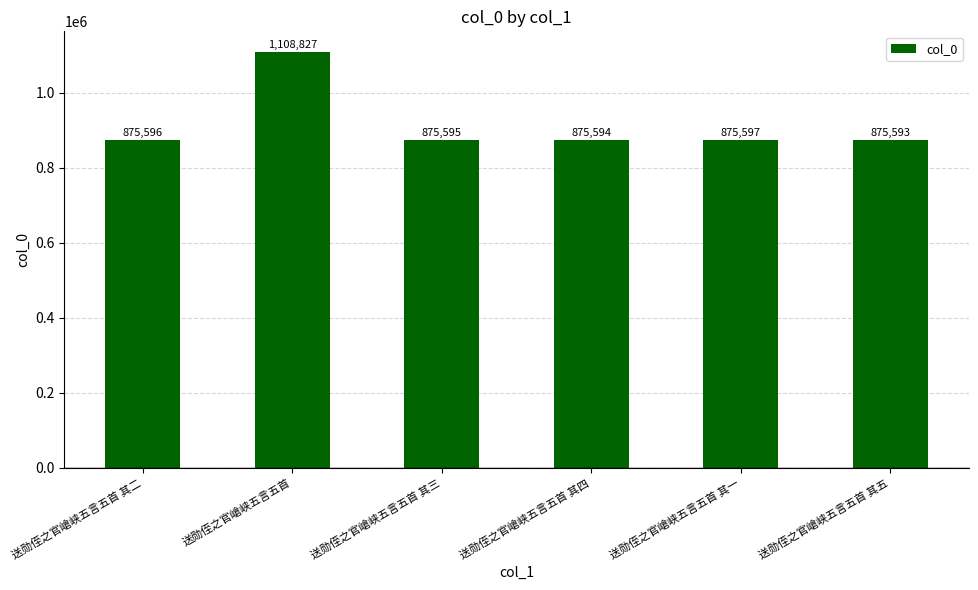

What is the smallest value displayed?

875593